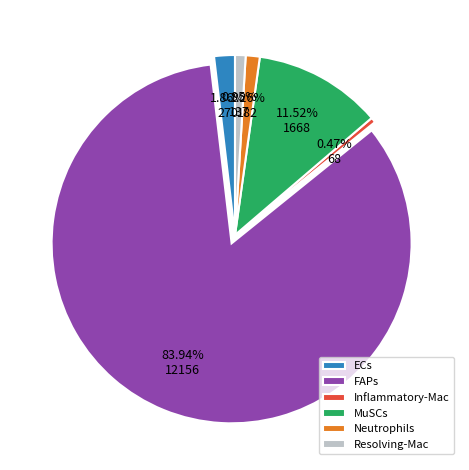

Which slice represents more than half of the pie?

FAPs